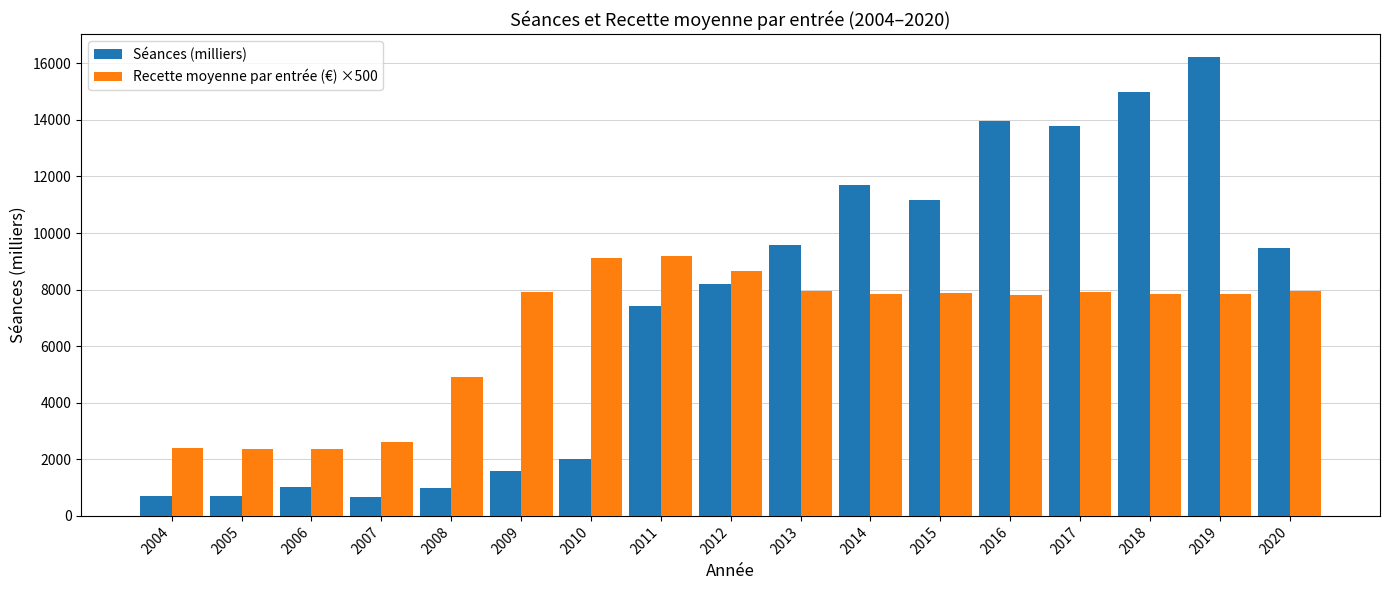

What value does the Séances (milliers) series have at 2009, to the nearest 10?

1580